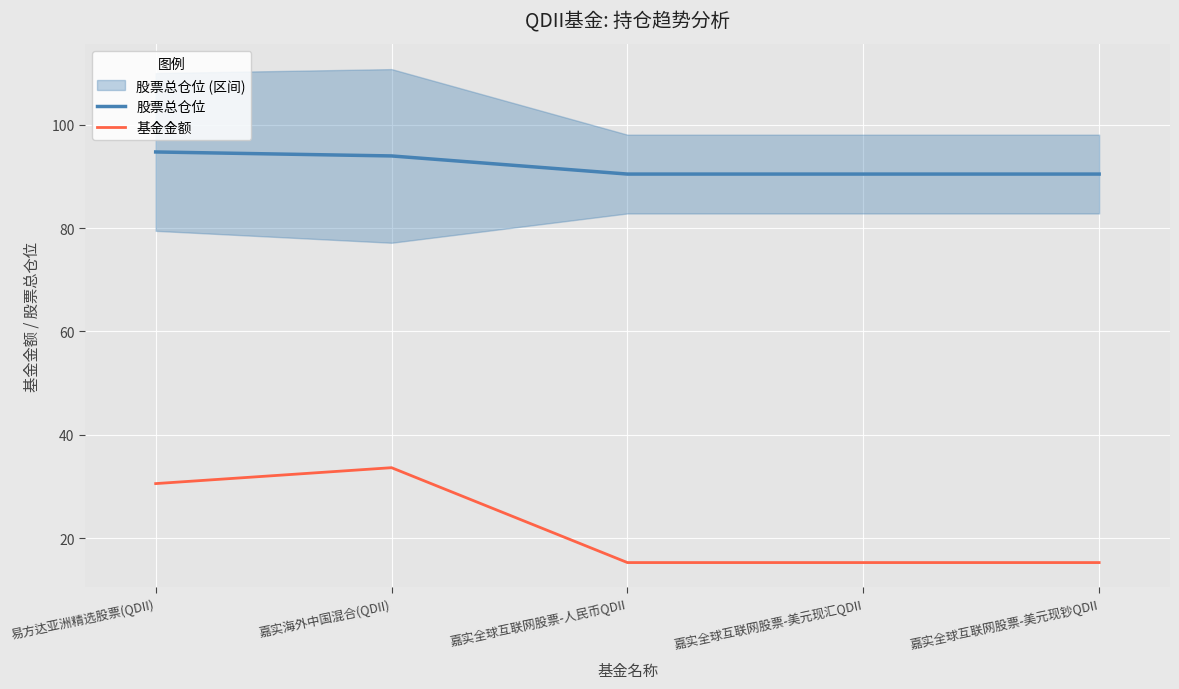

What is the average value of the 基金金额 series?

22.0